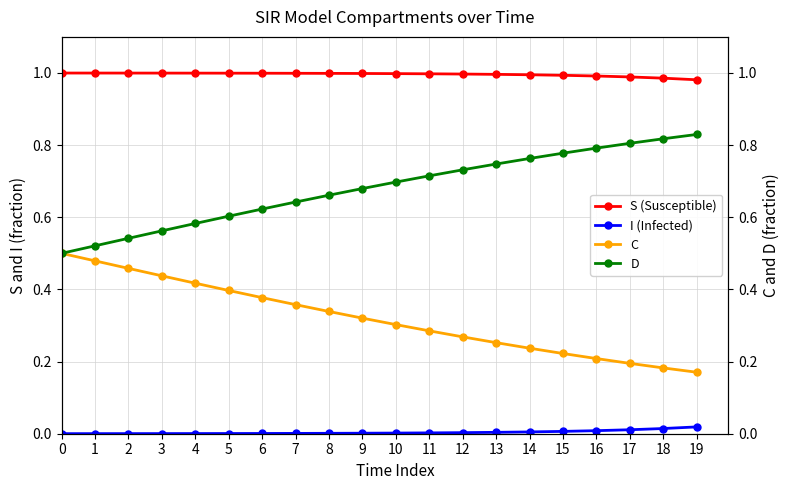

Which series changed the most between 4 and 11?

D